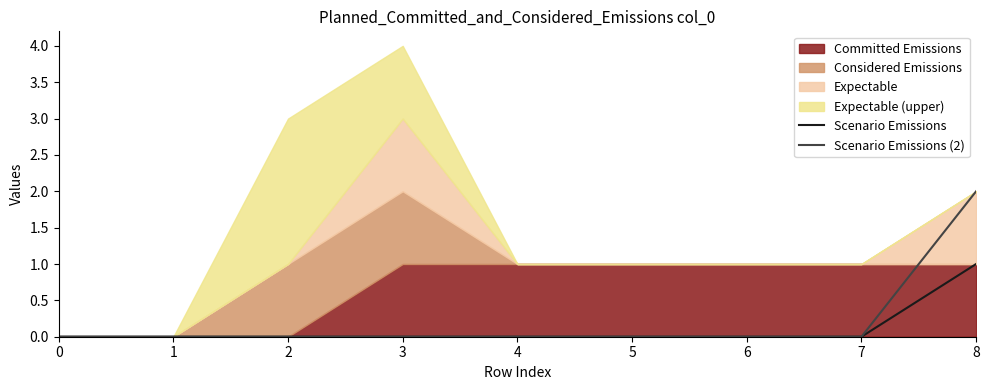

True or false: Scenario Emissions (2) and Scenario Emissions cross at least once.

False